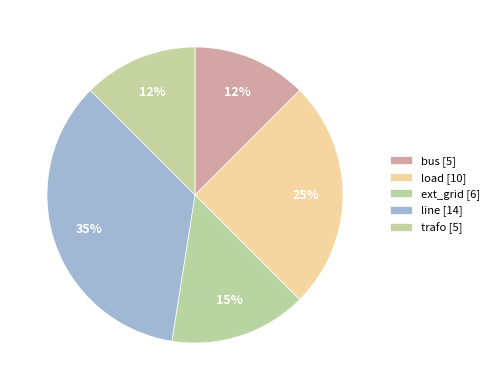

To the nearest percent, what is the average slice percentage?

20%